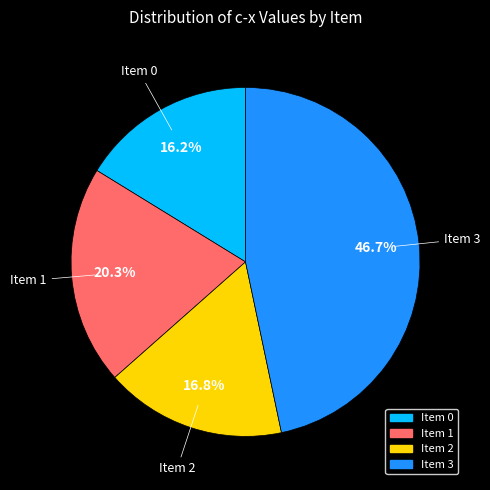

Is there any slice that represents more than half of the pie?

No